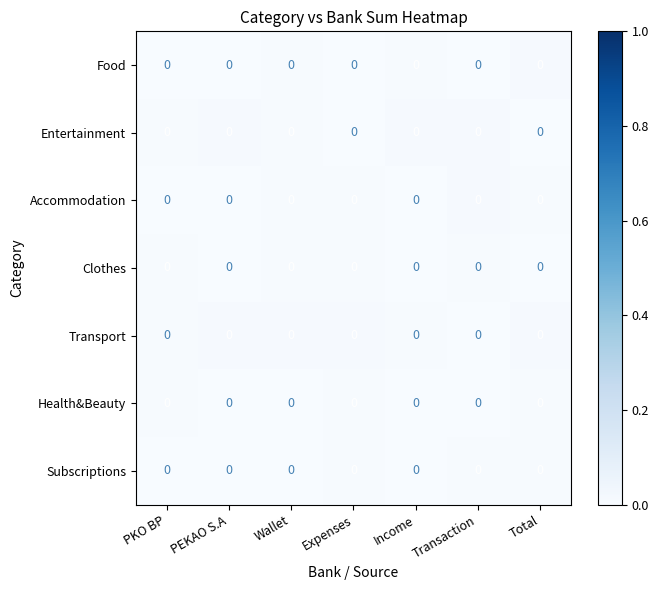

Which label corresponds to the smallest value in the chart?

PEKAO S.A